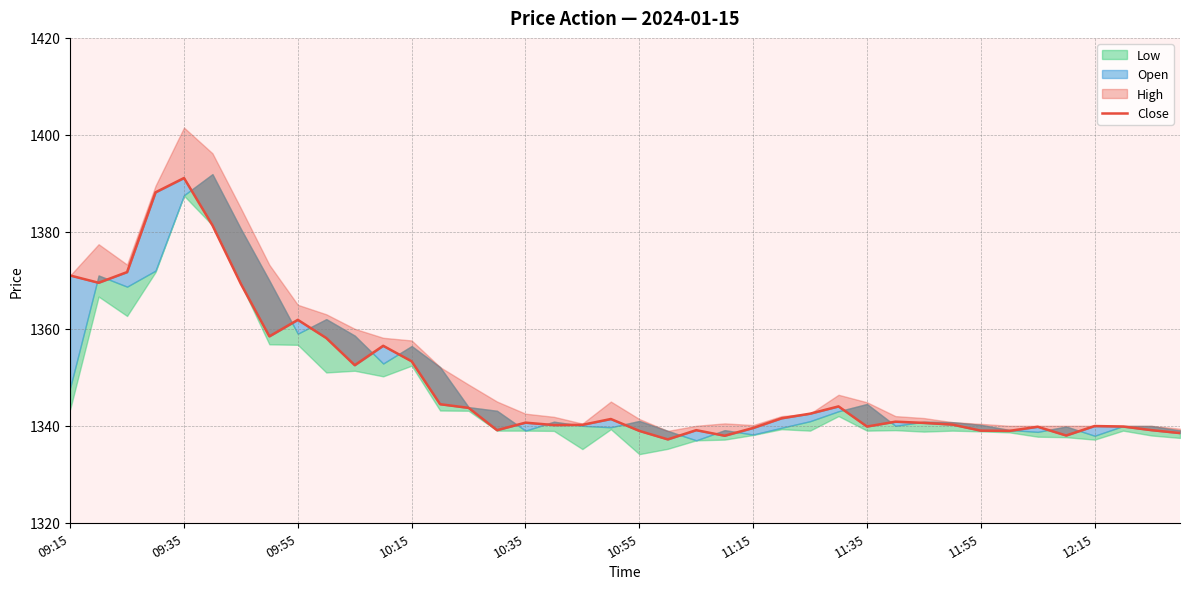

The value at 29 is 1340.8. True or false?

True